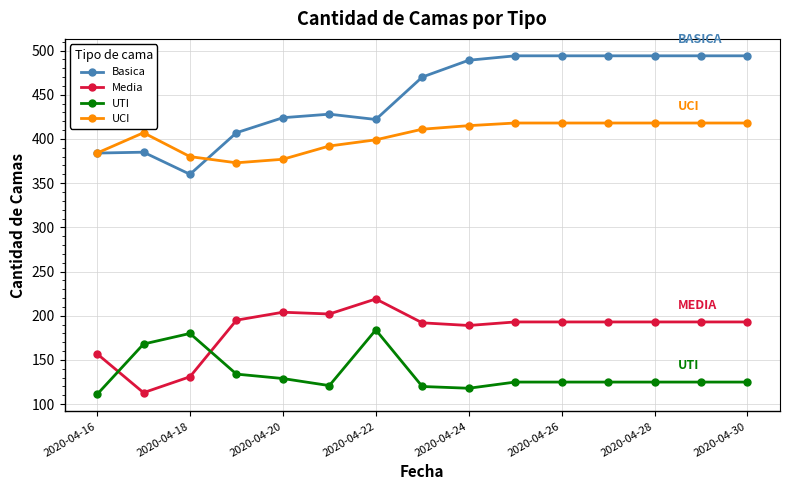

True or false: UCI and Media intersect in this chart.

False